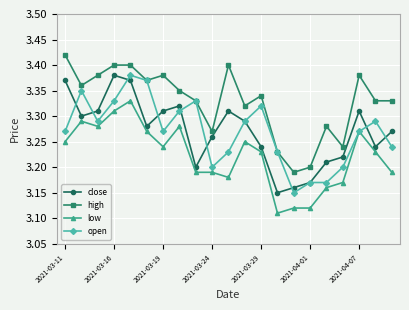

True or false: close and high intersect in this chart.

False